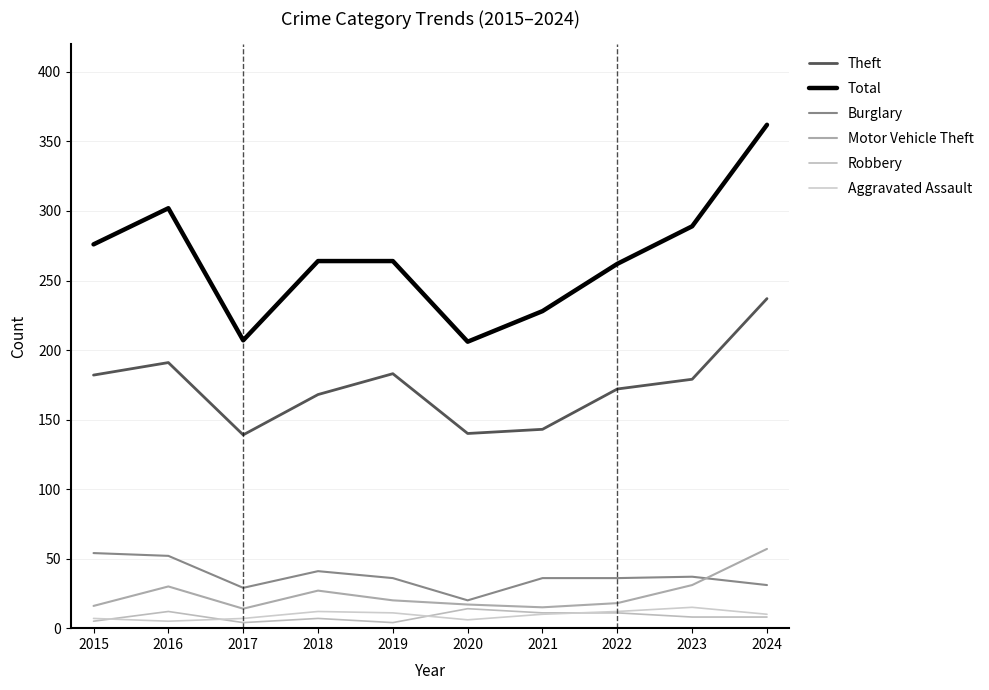

At how many categories does at least one series exceed 22?

10